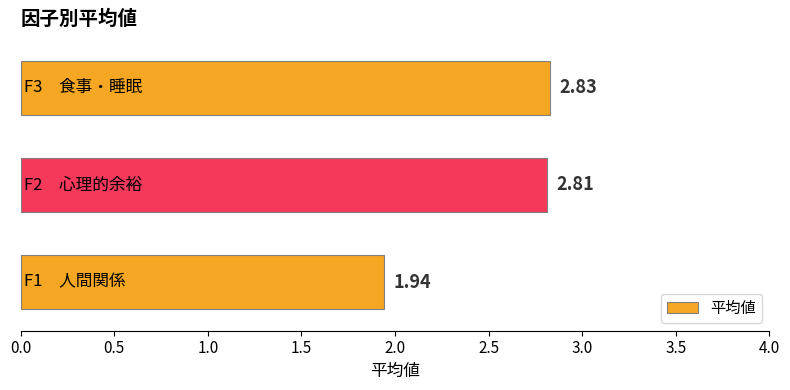

Does the chart contain stacked bars?

No